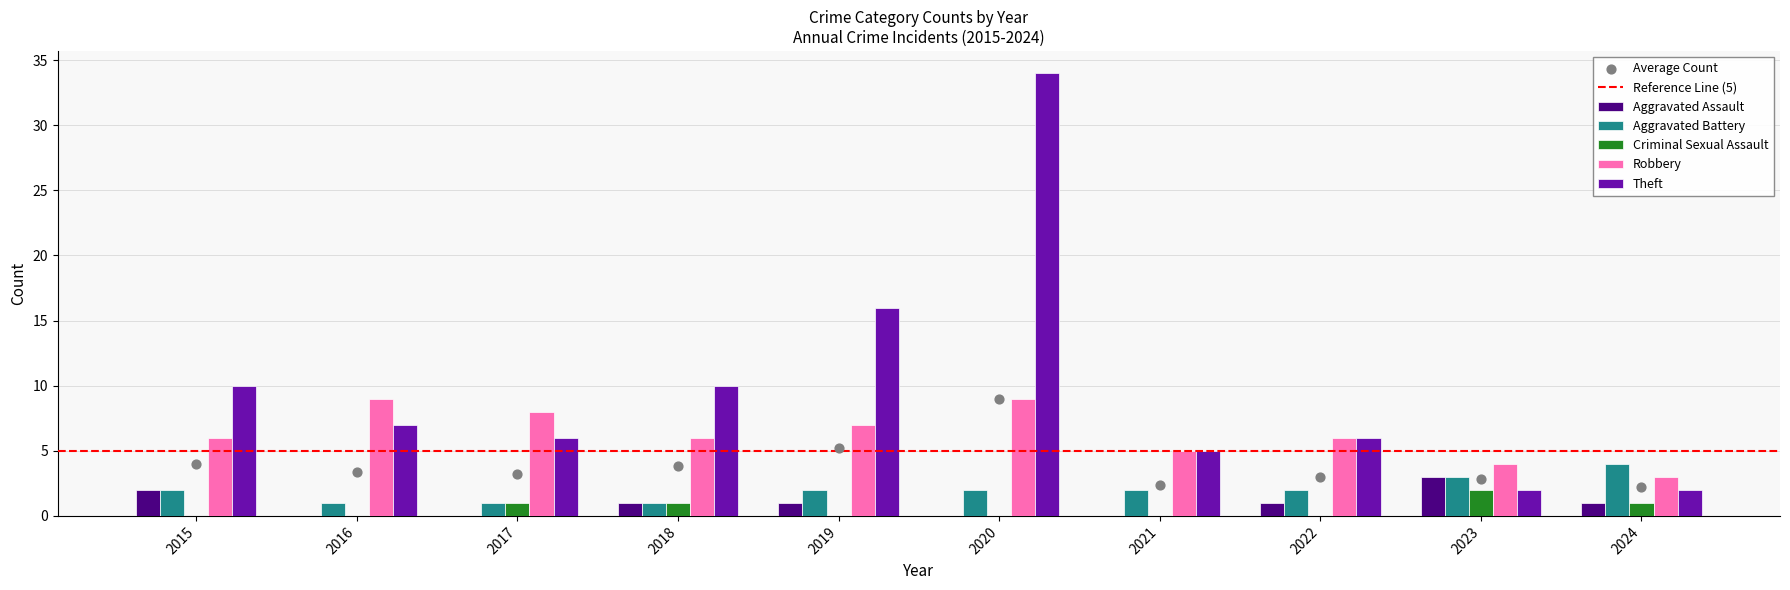

What is the total value across all series at 2020?

45